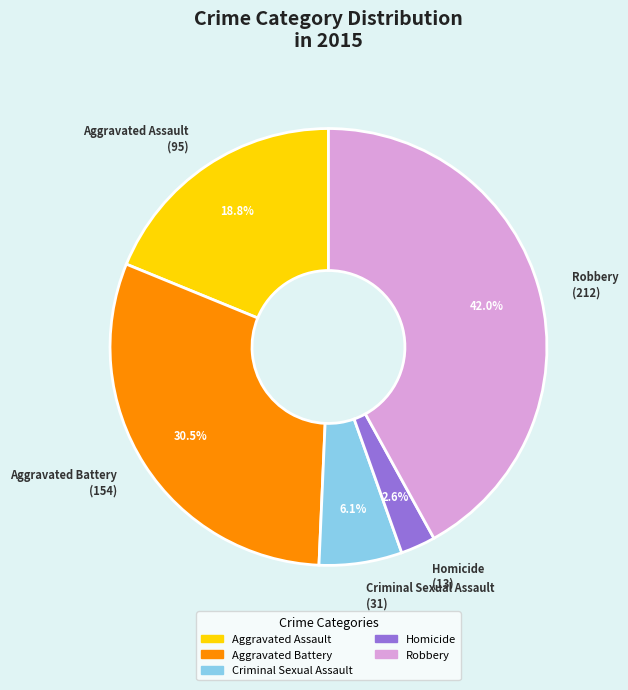

What is the largest slice in the pie chart?

Robbery